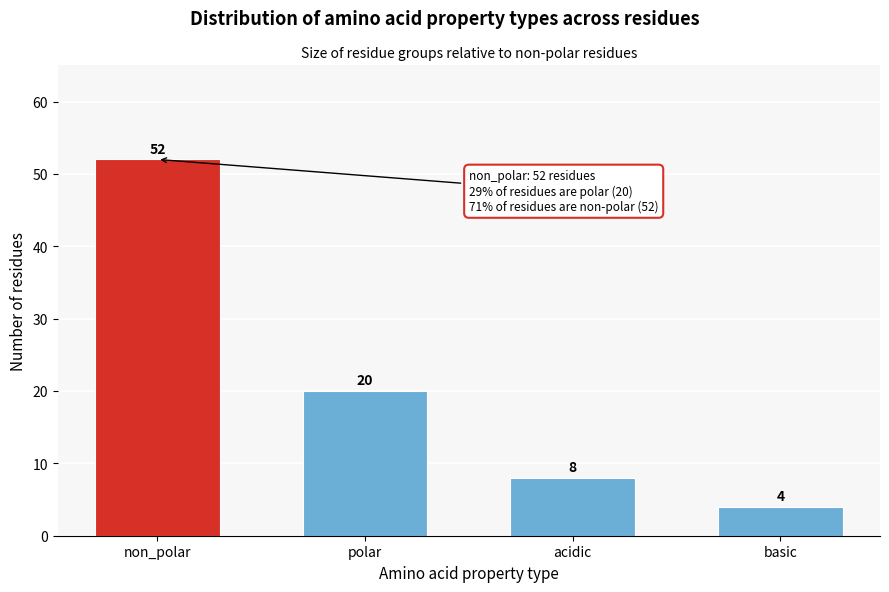

Reading left to right, extract all data points from this chart.

52	20	8	4